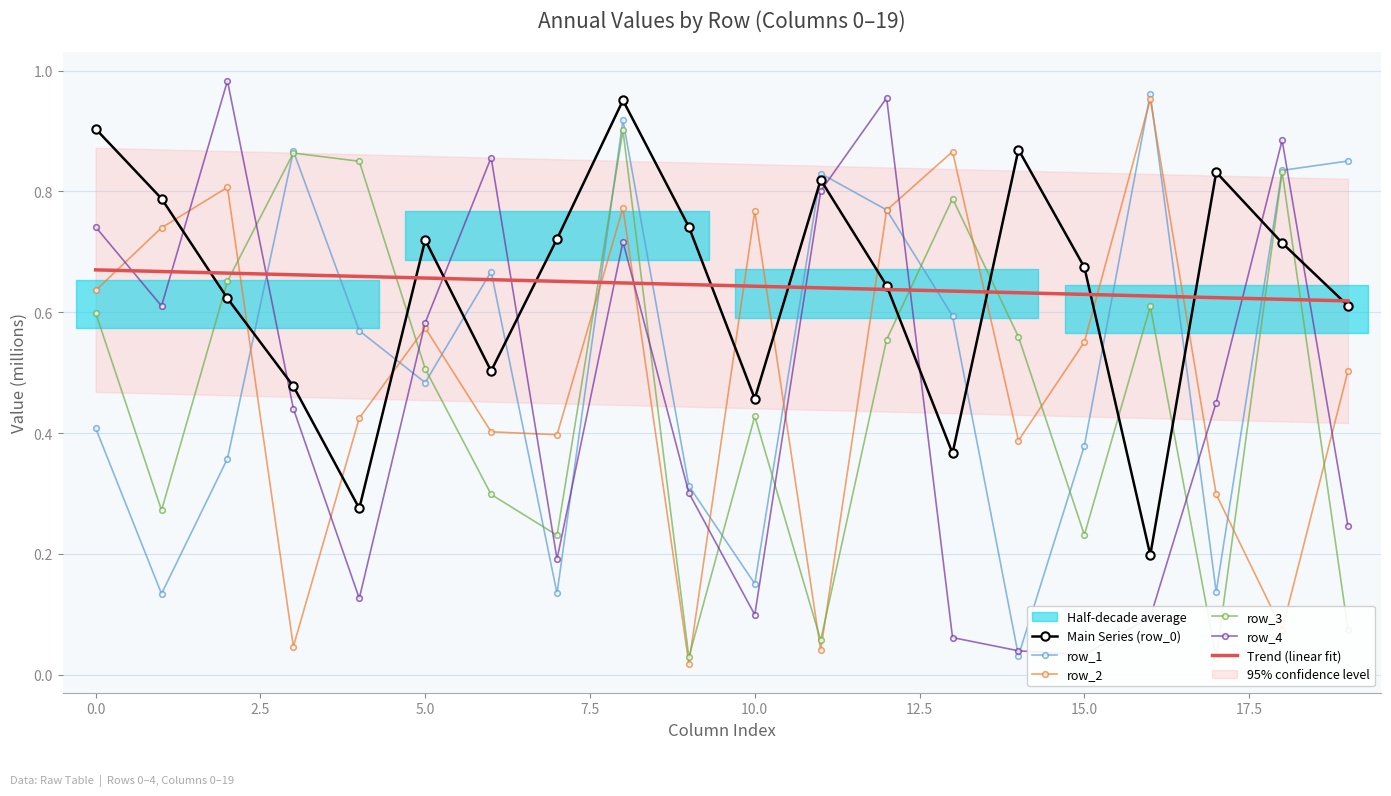

True or false: row_3 has a value of 0.6 at 16.

True